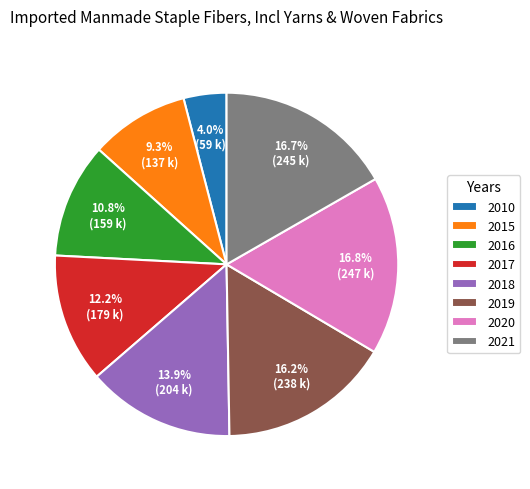

Count the number of slices in the pie.

8